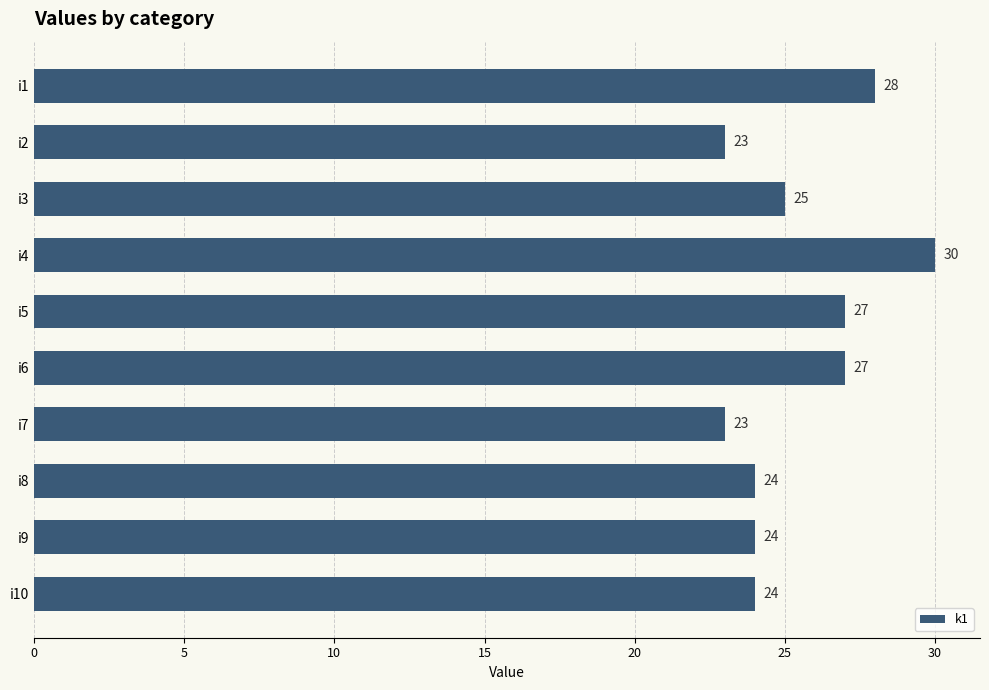

The chart shows a value of 52 at i4. True or false?

False